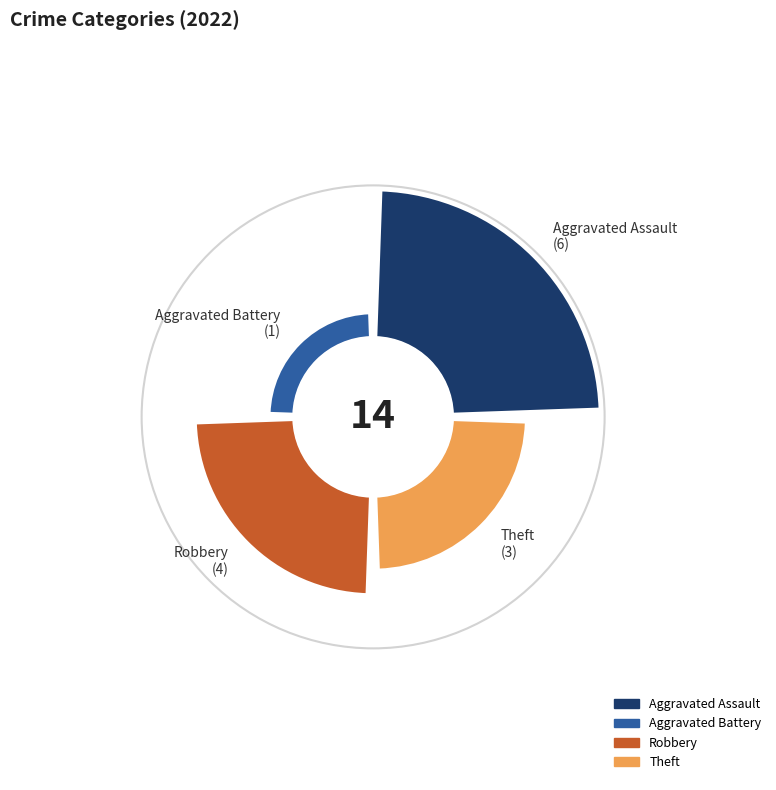

Which category has the smallest portion of the pie?

Aggravated Battery